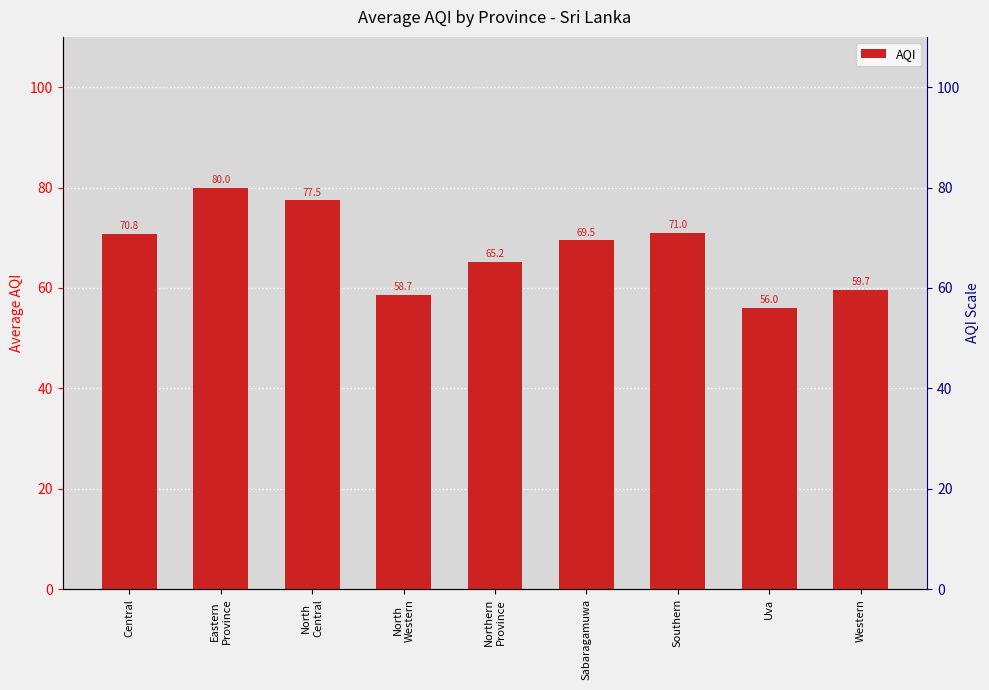

What is the sum of all values?

608.4